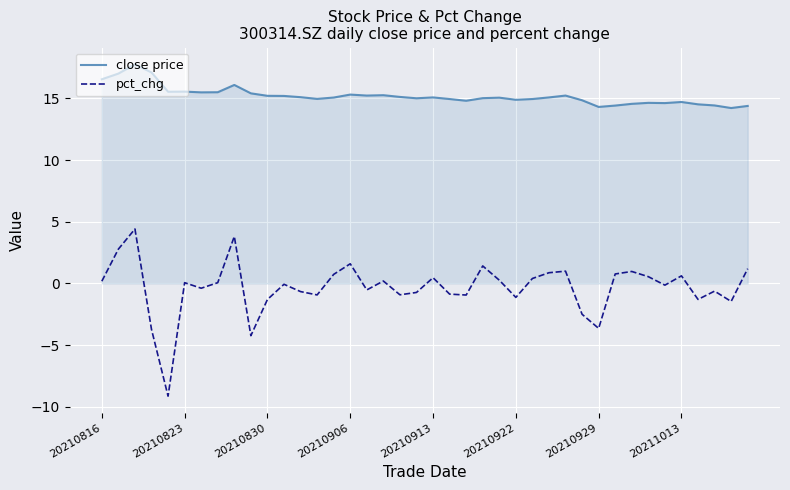

What is the smallest value displayed?

-9.1